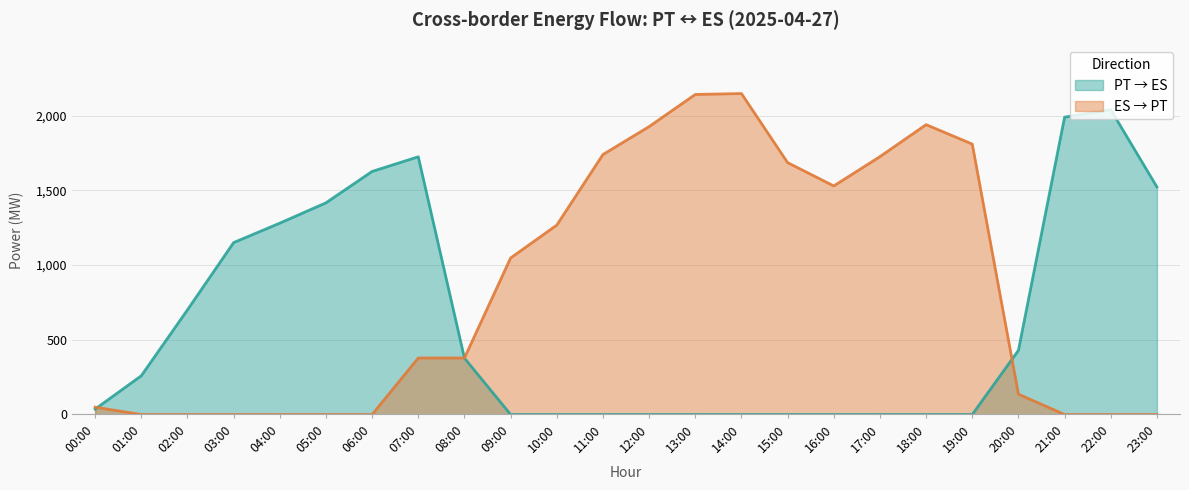

Between 07:00 and 11:00, which series saw the biggest shift?

PT → ES